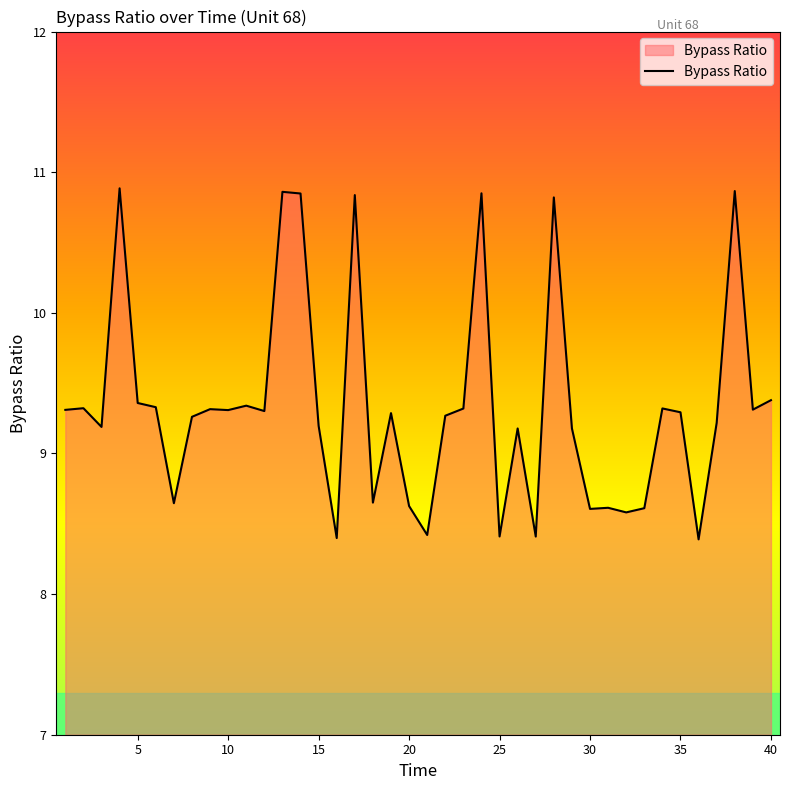

What is the maximum value shown in the chart?

10.9